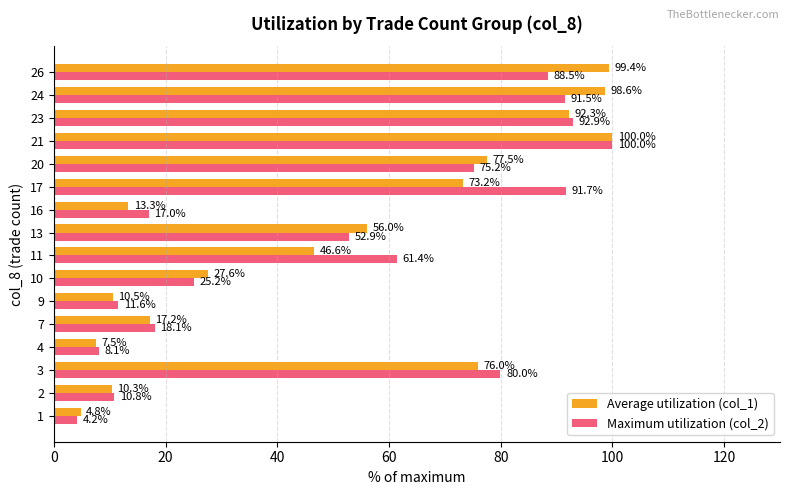

What is the difference between the highest and lowest values at 20?

2.2